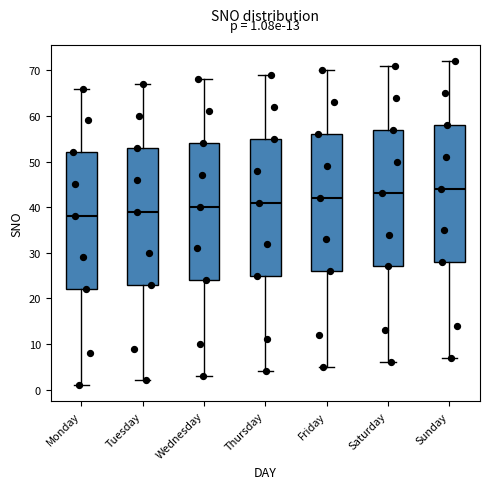

Which box has the lowest median line?

Monday